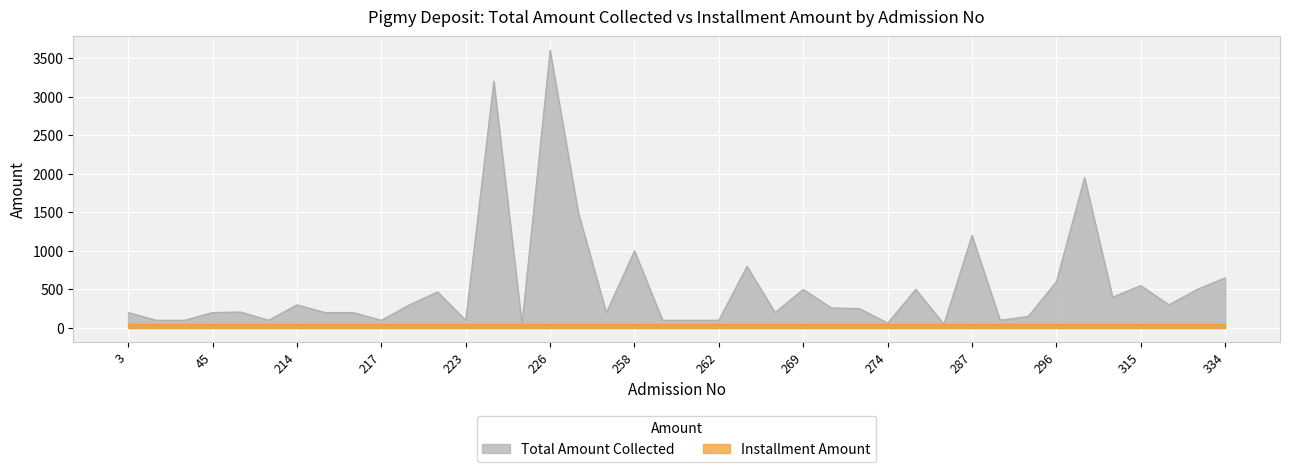

What is the sum of the values at 270 and 287?

1460